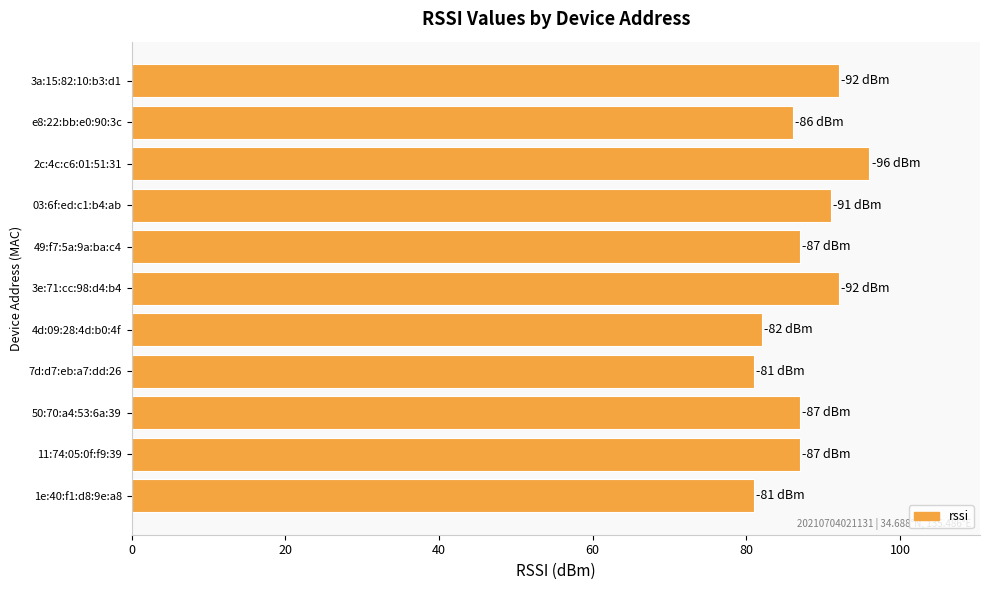

Between 2c:4c:c6:01:51:31 and 49:f7:5a:9a:ba:c4, which is larger?

2c:4c:c6:01:51:31